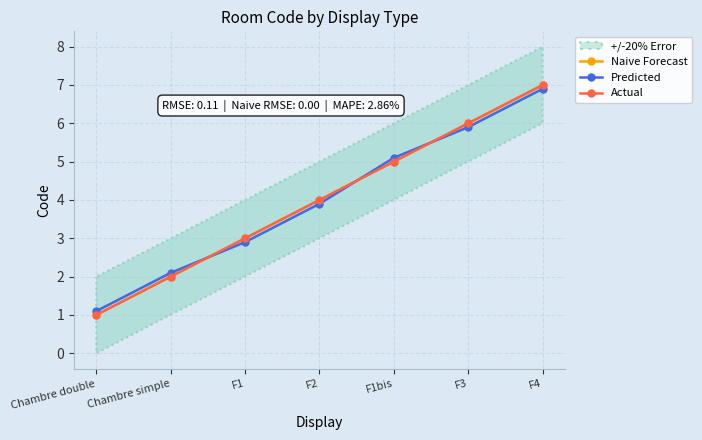

The value of Predicted at Chambre simple is 2.1. True or false?

True